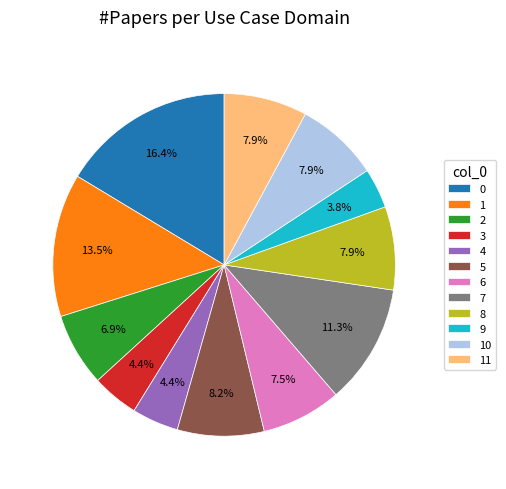

What is the ratio of the value at 0 to the value at 2?

2.4